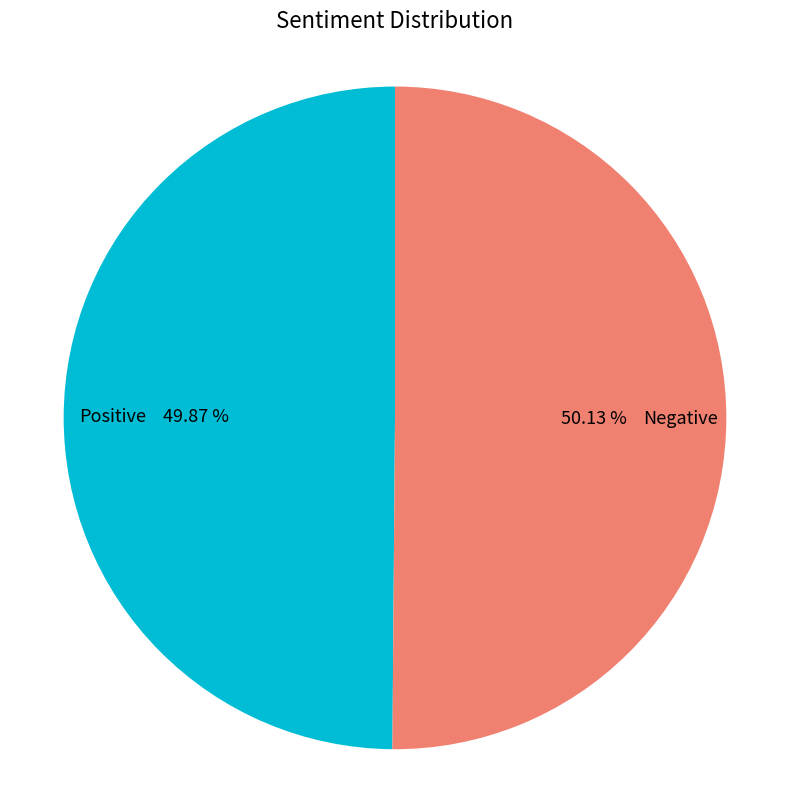

How many segments does this pie chart have?

2